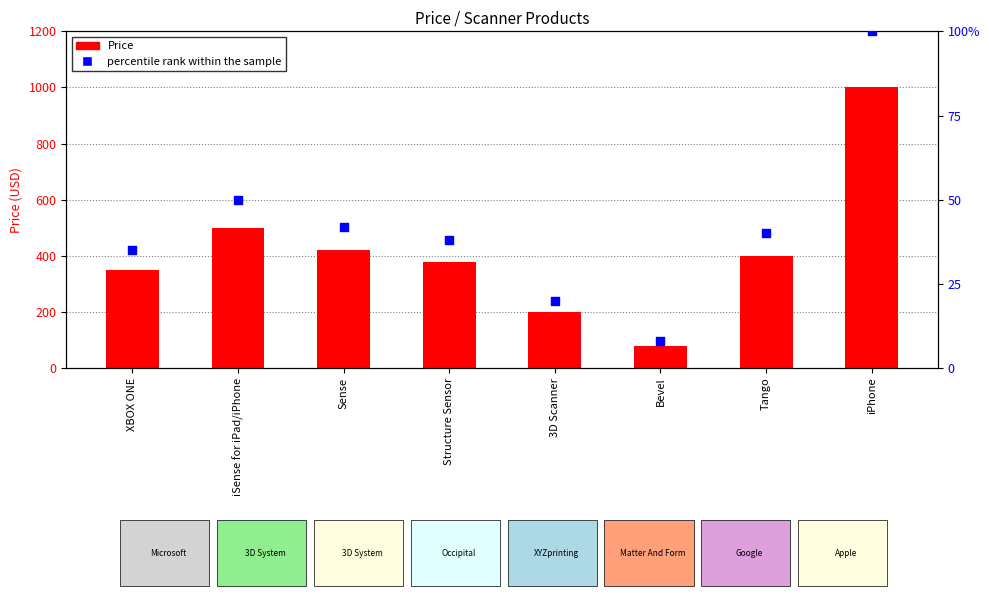

Which series has the largest Y range (max minus min)?

Price